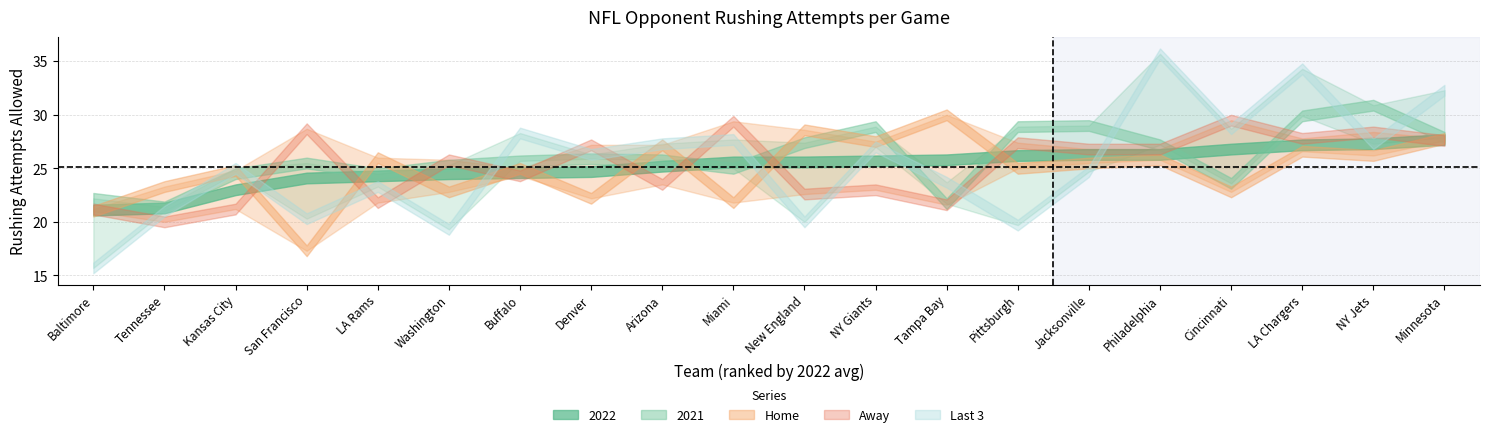

Where is 2021 nearest to the value 26?

Denver